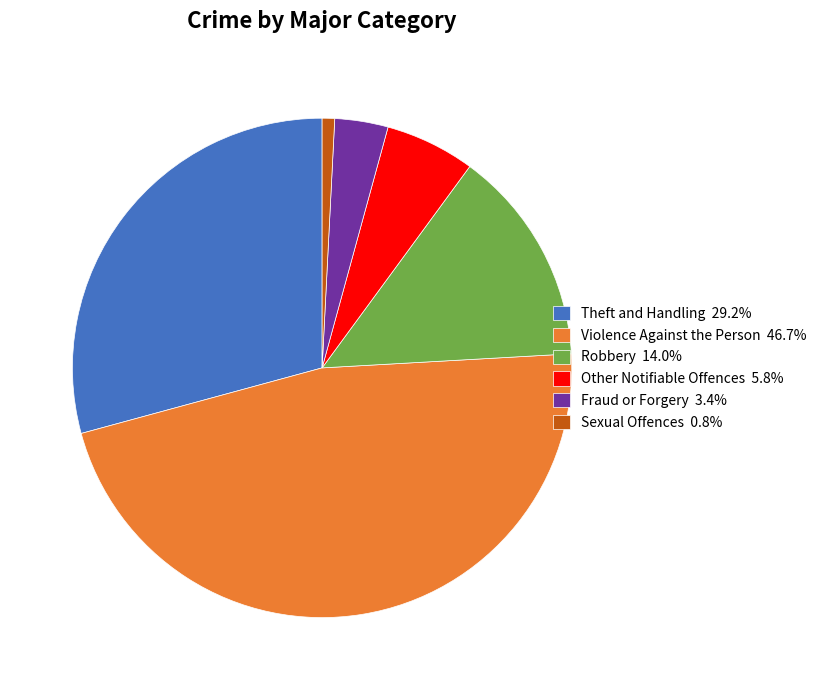

Is there any slice that represents more than half of the pie?

No